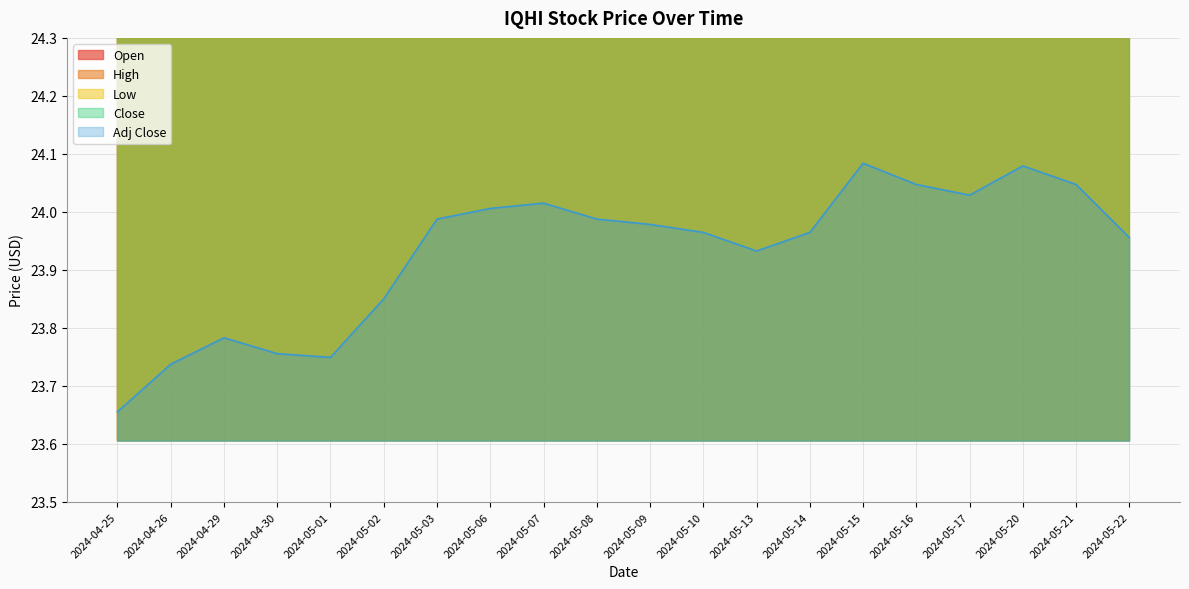

What is the average value of the Close series?

26.1